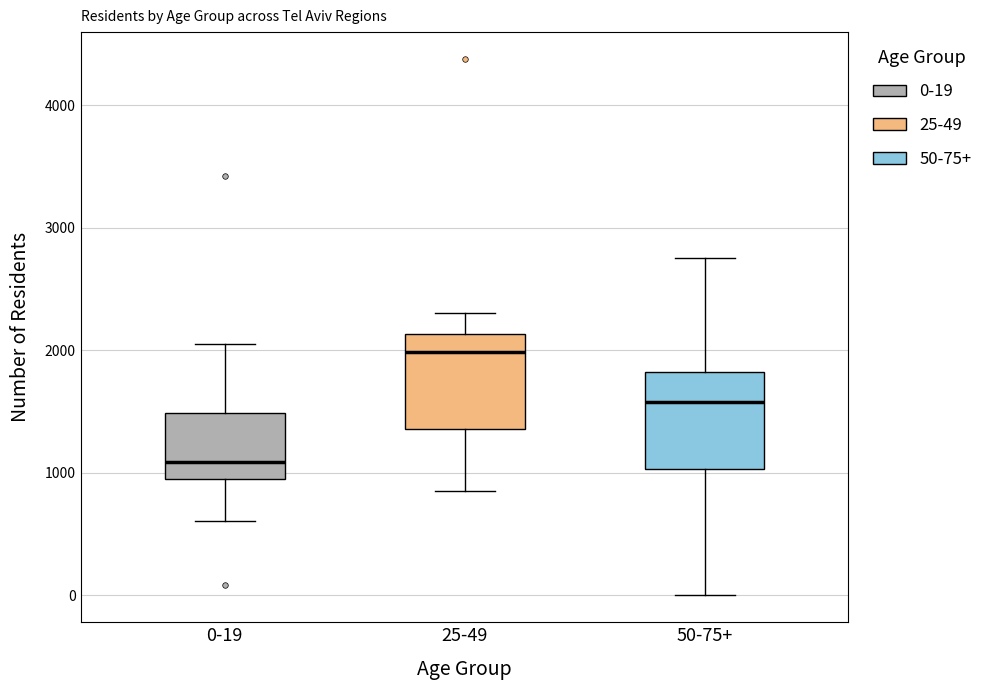

Where does the median line of the box for 50-75+ sit on the y-axis? The values are not printed on the chart, so give them approximately, as read against the axis.

1600